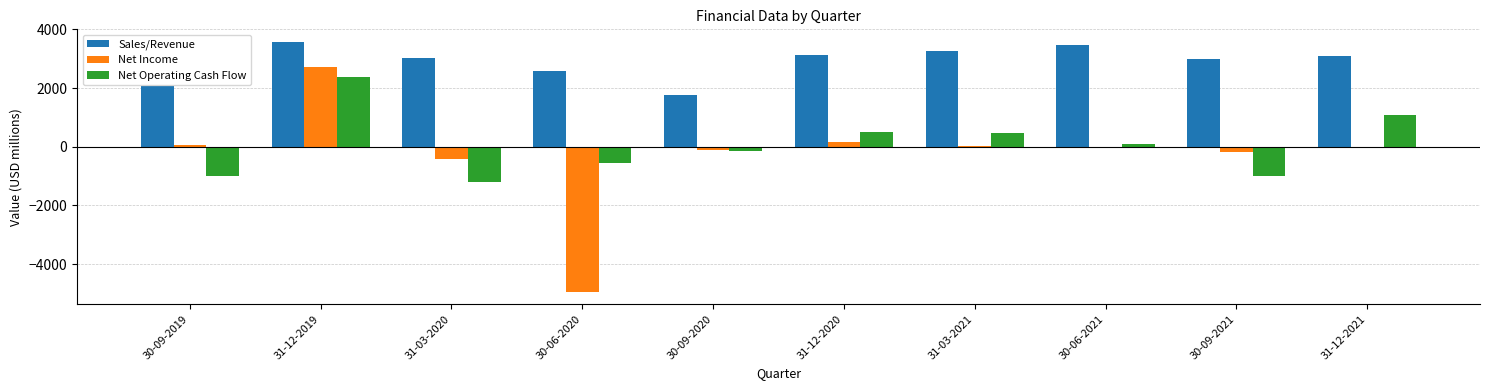

What is the total value across all series at 31-12-2019?

8688.0